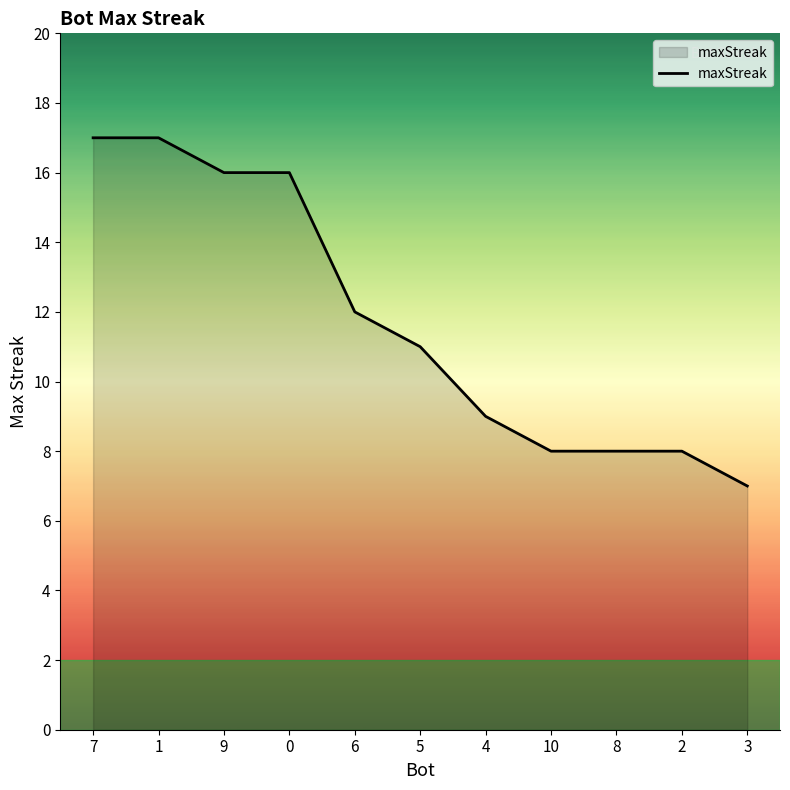

What is the maximum value shown in the chart?

17